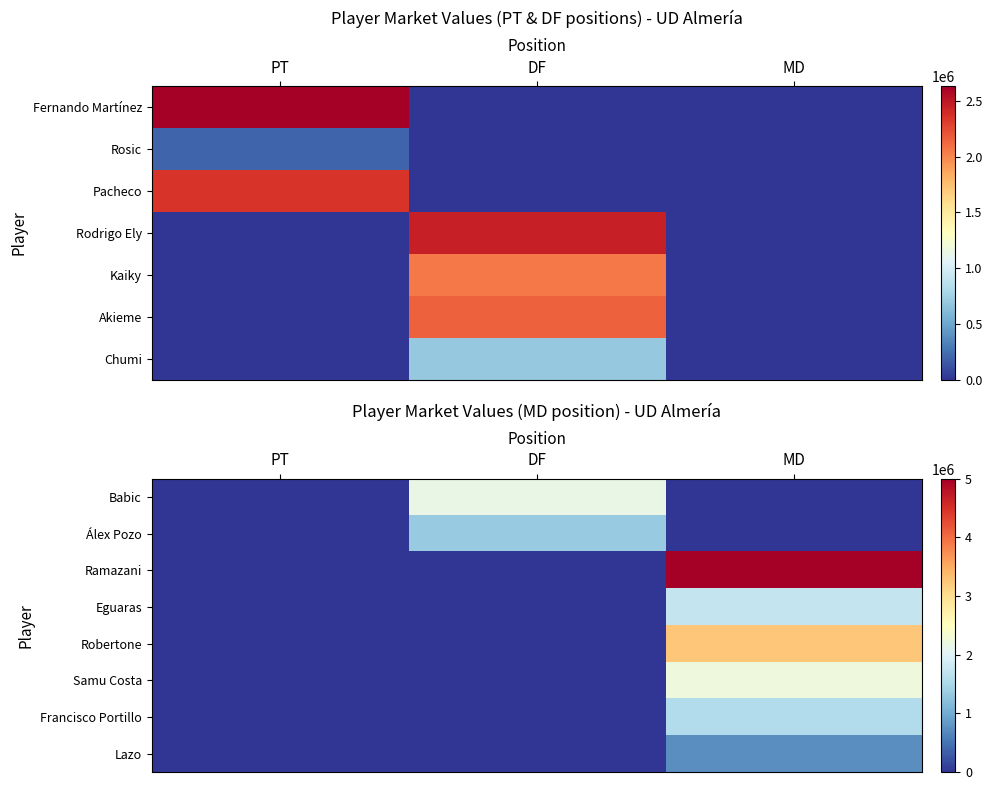

Is it true that Álex Pozo equals -481682 at PT?

False